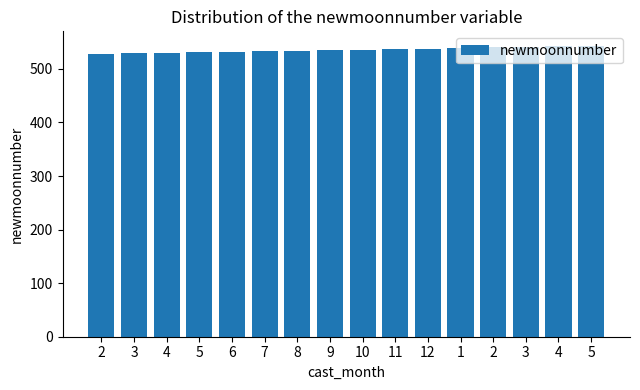

What is the maximum value shown in the chart?

543